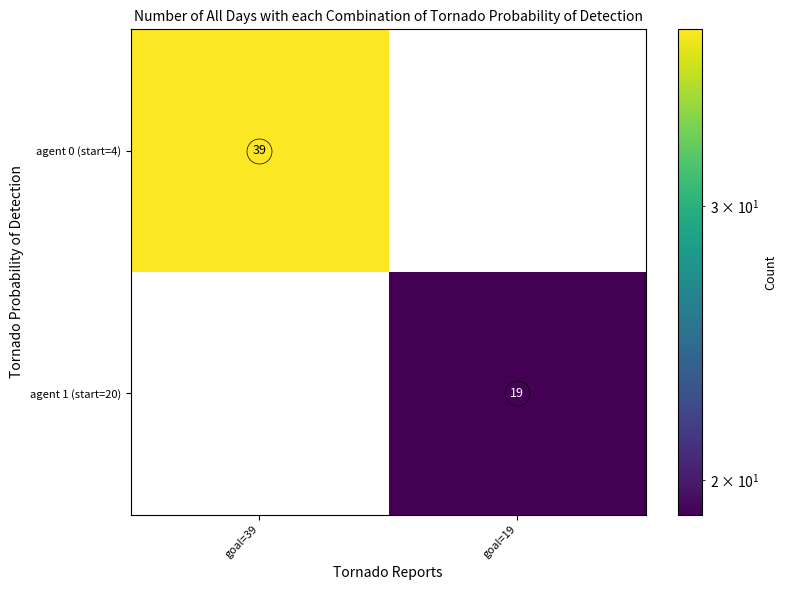

Which label corresponds to the largest value in the chart?

goal=39